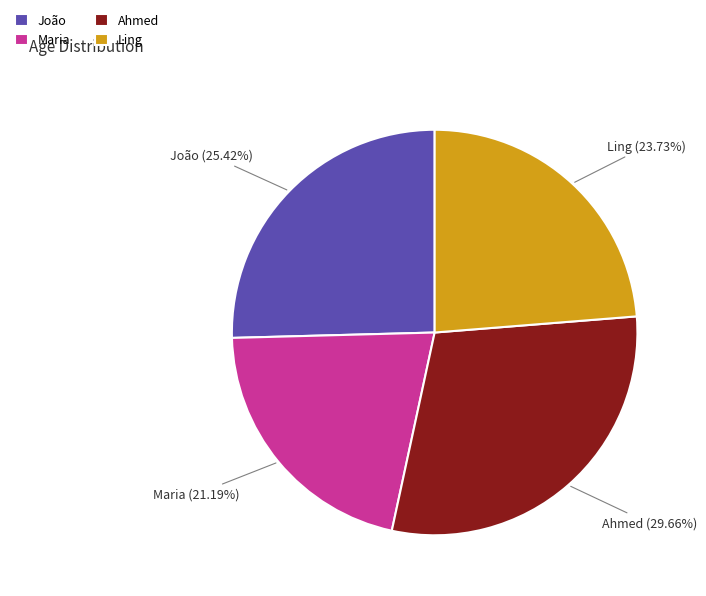

Is it true that Maria is 21% of the pie?

True